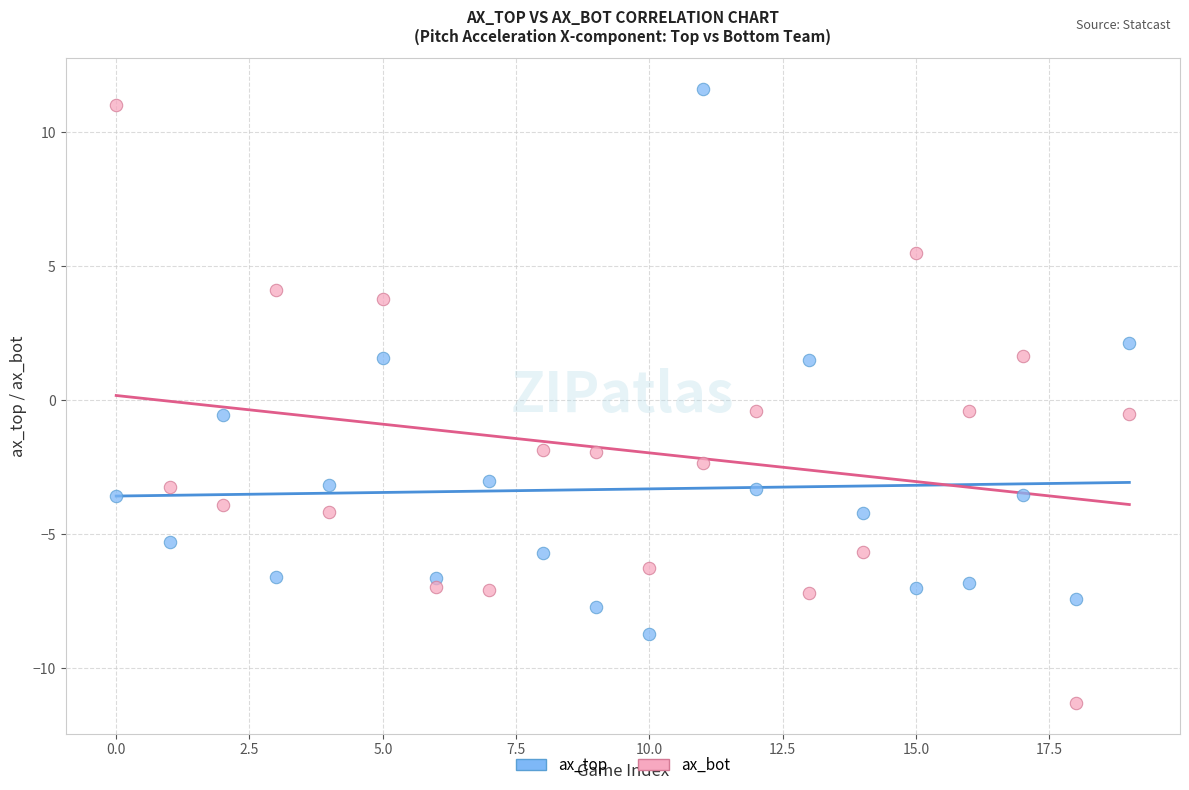

Across all data points, what is the range of Y values (max minus min)?

22.9